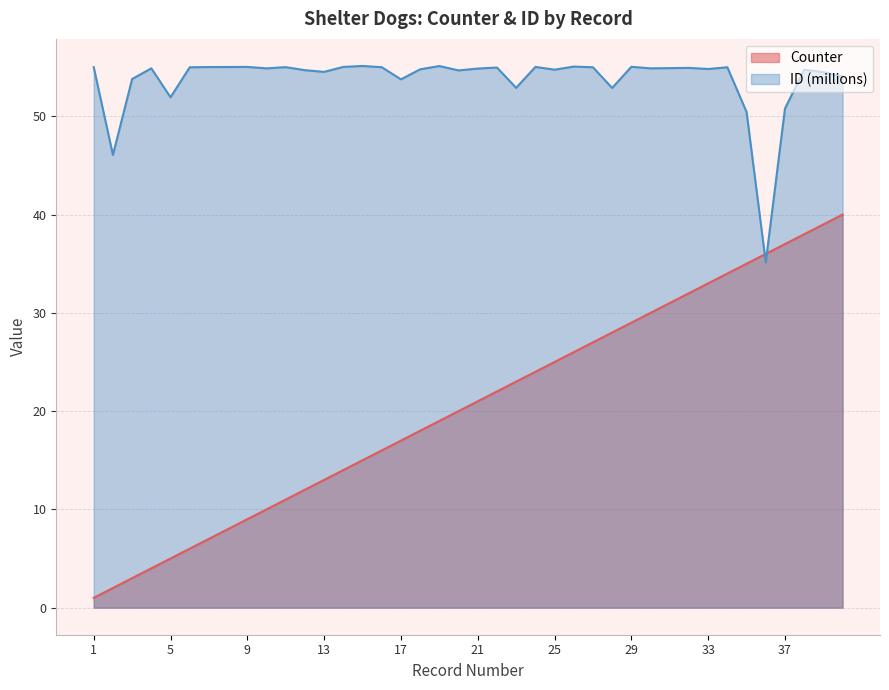

True or false: Counter has more than 2 points higher than both neighbors.

False